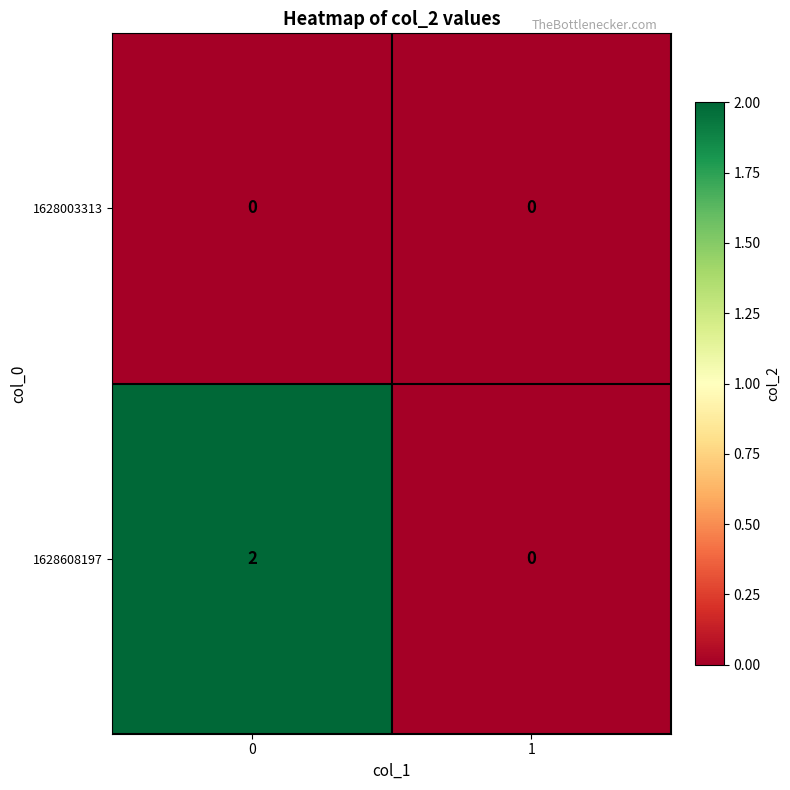

Count the number of data series in this chart.

2